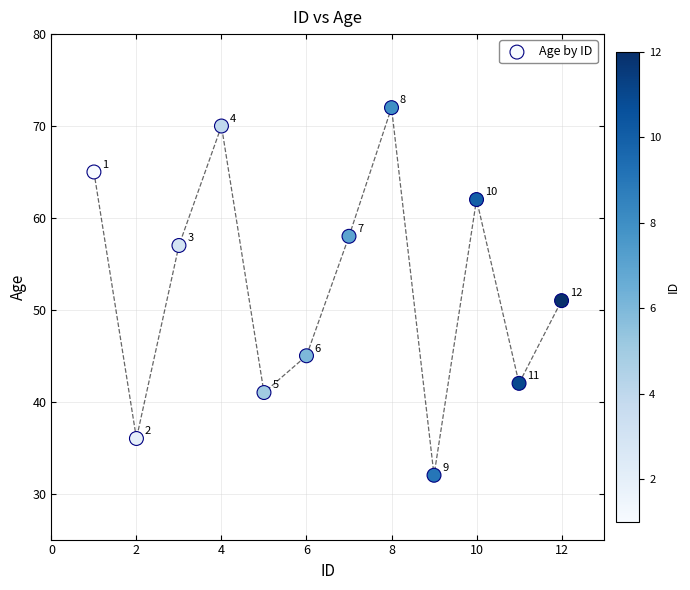

What Y value in the scatter plot is closest to 52?

51